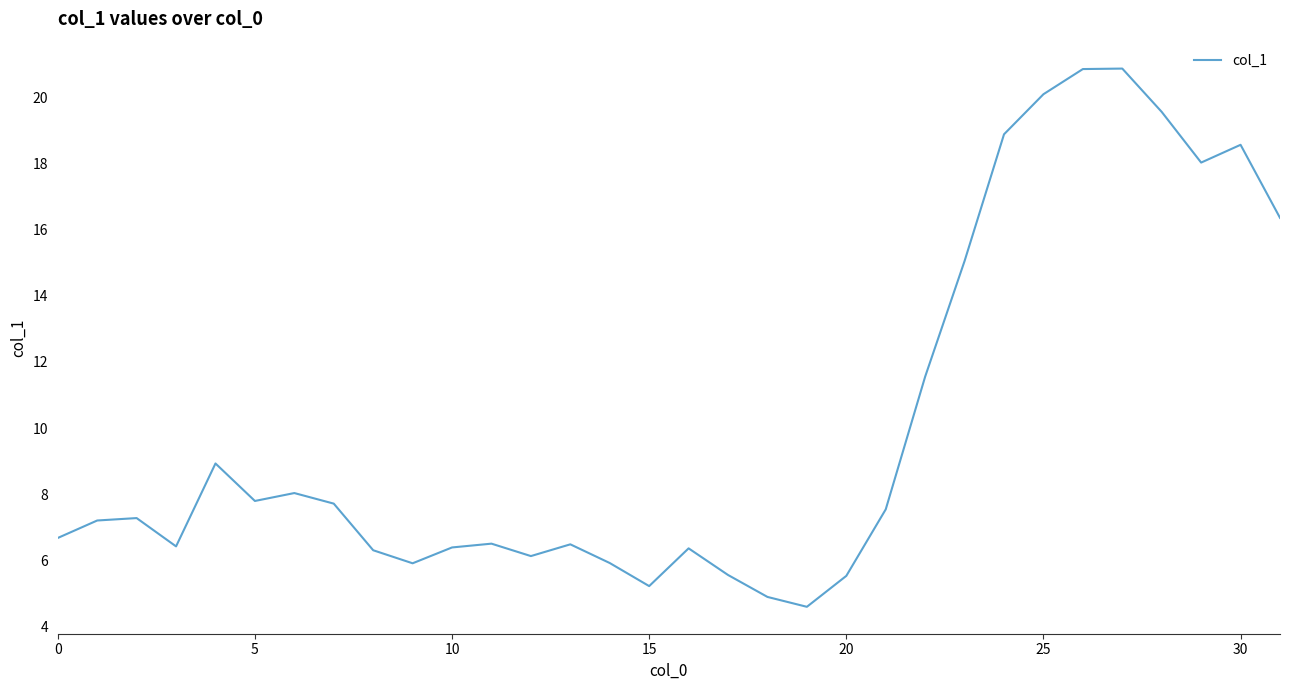

What is the smallest value displayed?

4.6